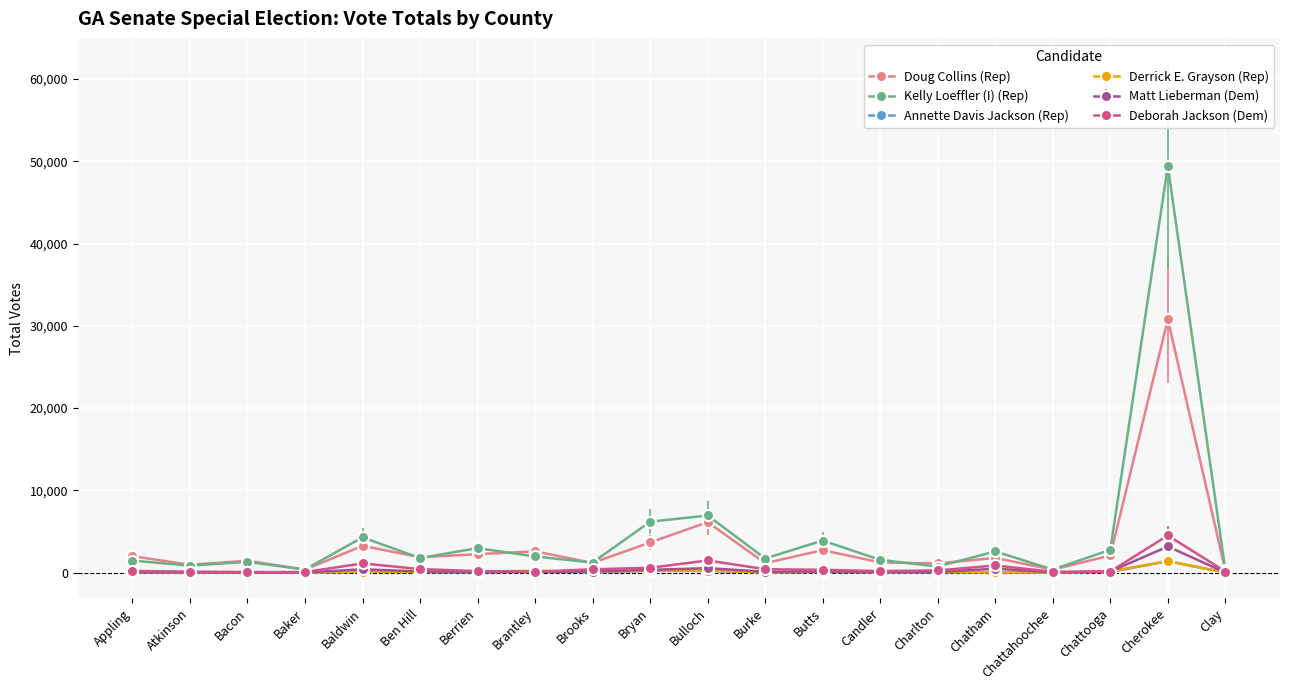

How many distinct data groups are displayed?

6